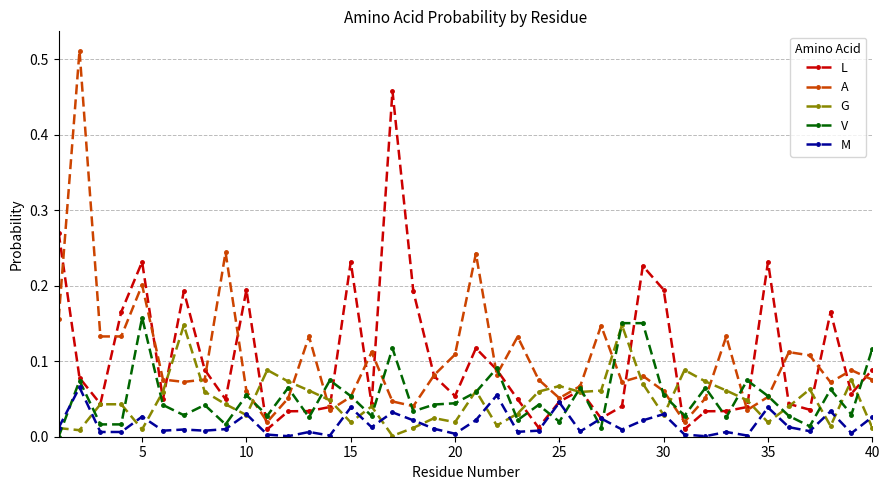

True or false: M and V cross at least once.

True